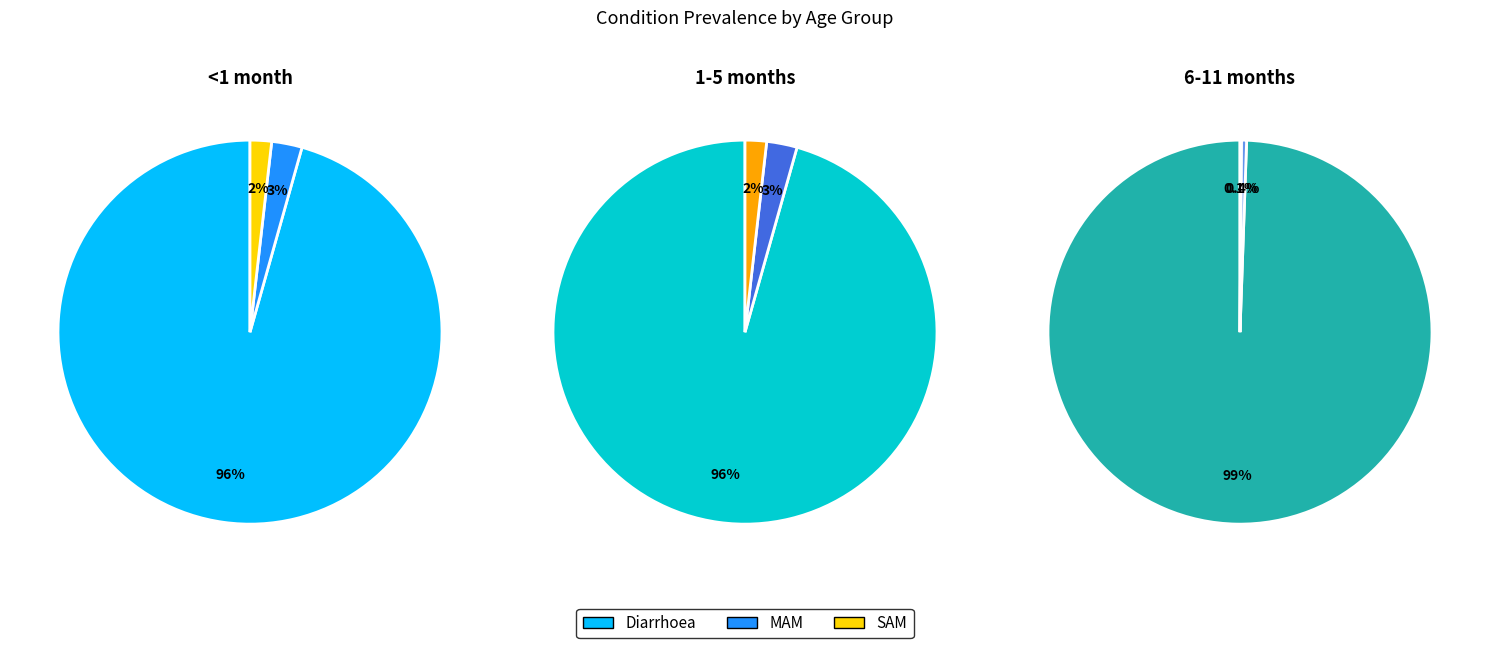

Count the number of slices in the pie.

3